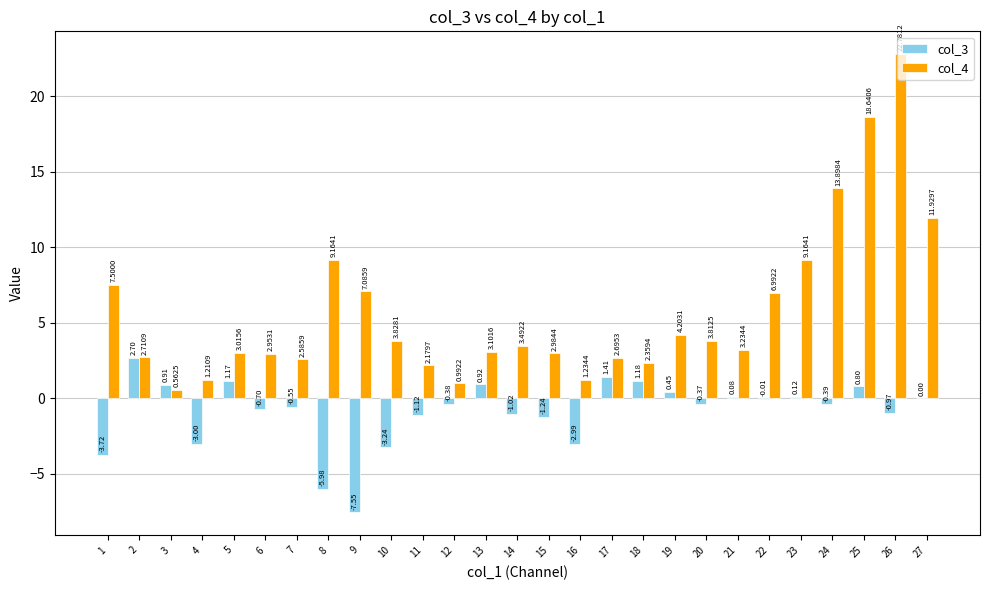

What is the sum of the col_4 values at 15 and 8?

12.1